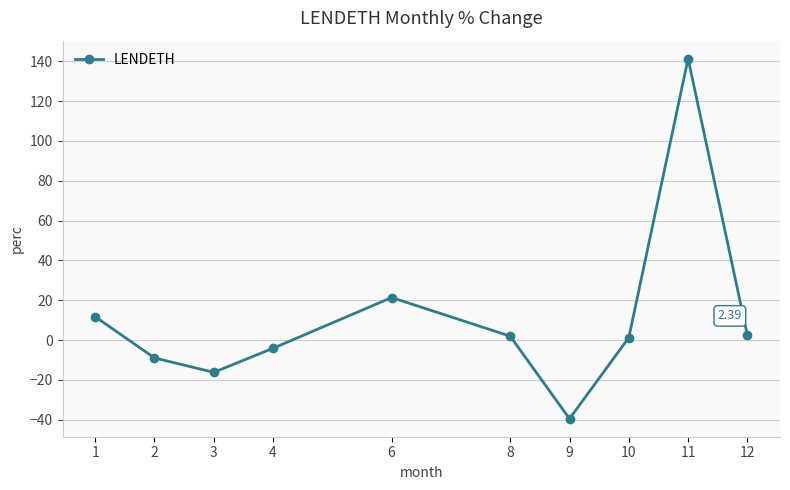

What is the difference between the maximum and minimum values?

180.8